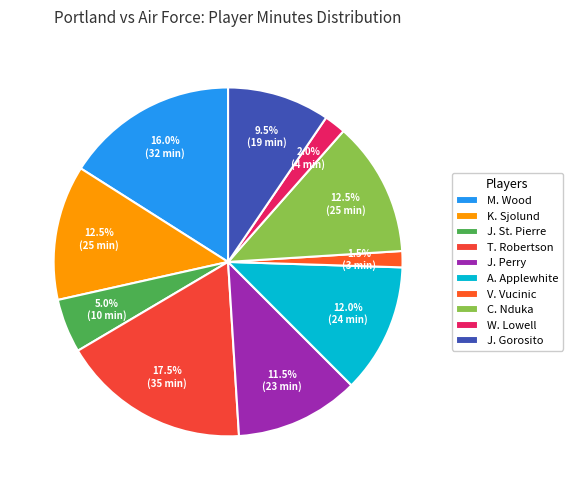

How many slices are in this pie chart?

10